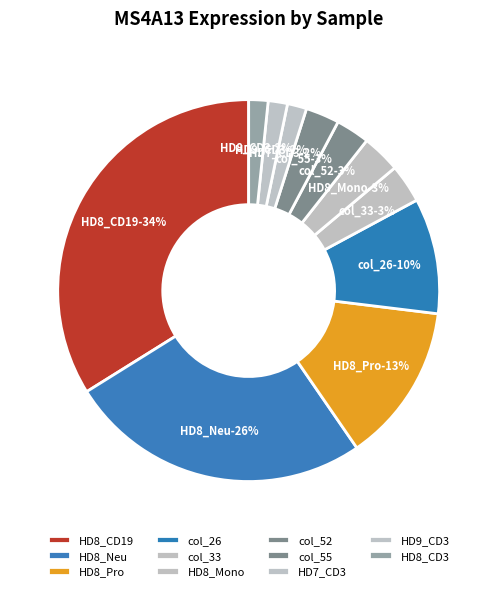

What portion of the pie excludes HD8_Mono?

96.7%